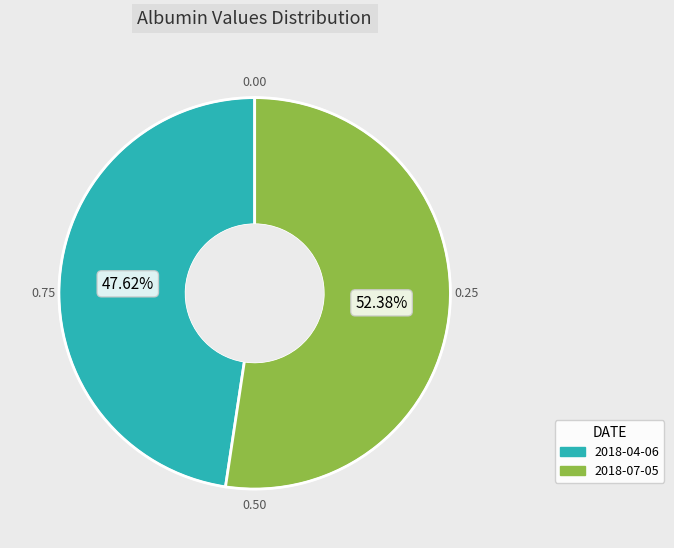

Is there a majority slice in this chart?

Yes